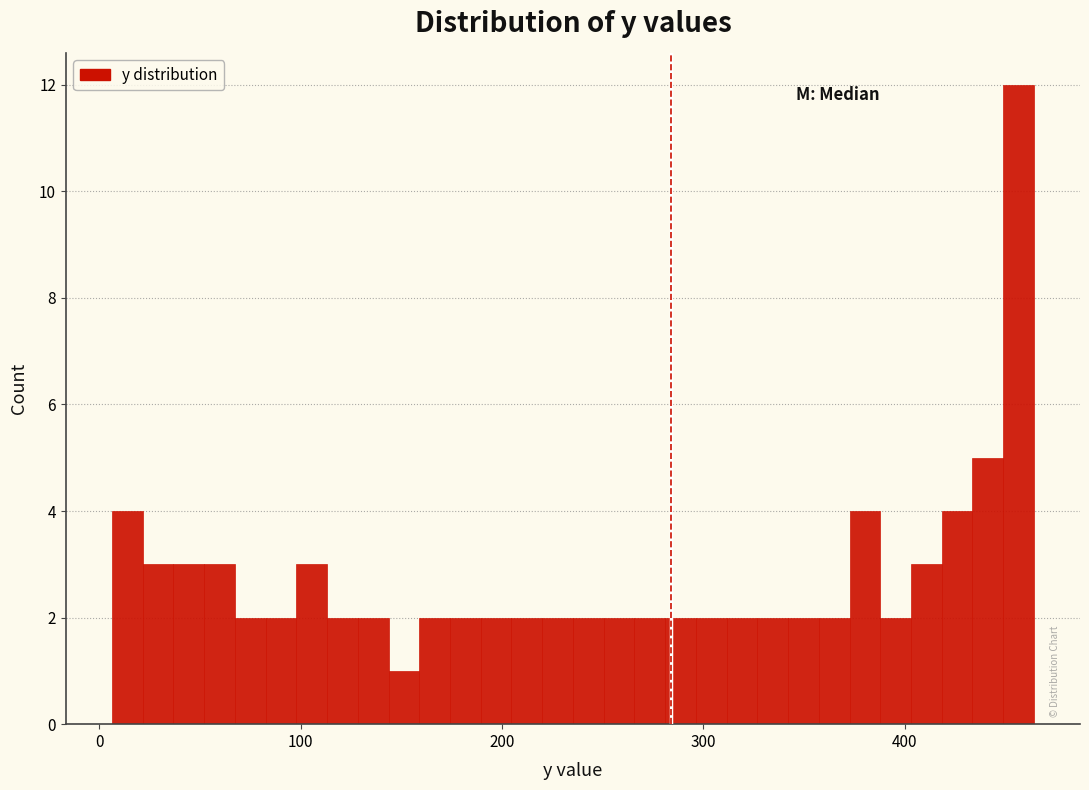

Around what value on the x-axis is the tallest bar? Give the approximate position of its centre, as read against the axis.

460